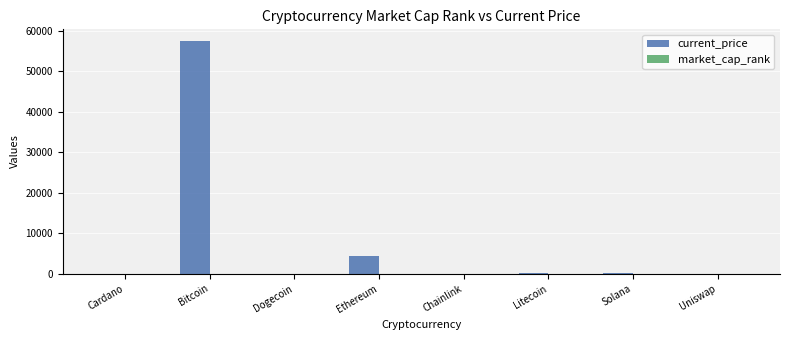

The current_price series shows 199.4 at Litecoin. True or false?

True